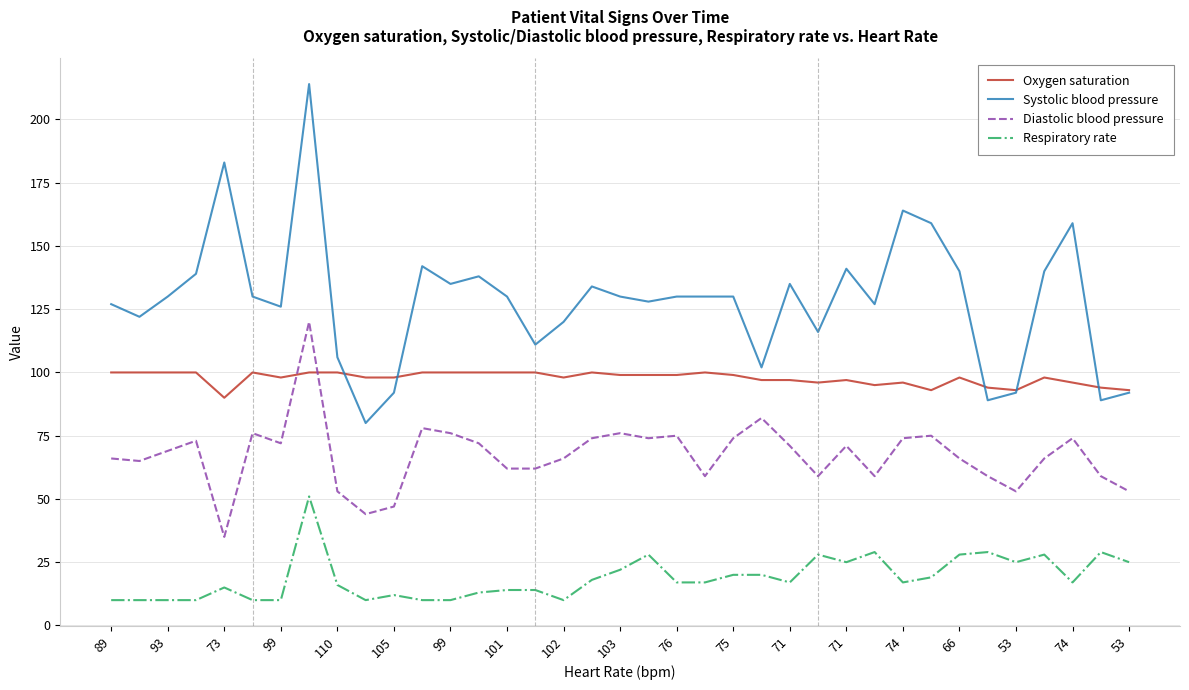

Does the chart display data point markers on the line(s)?

No